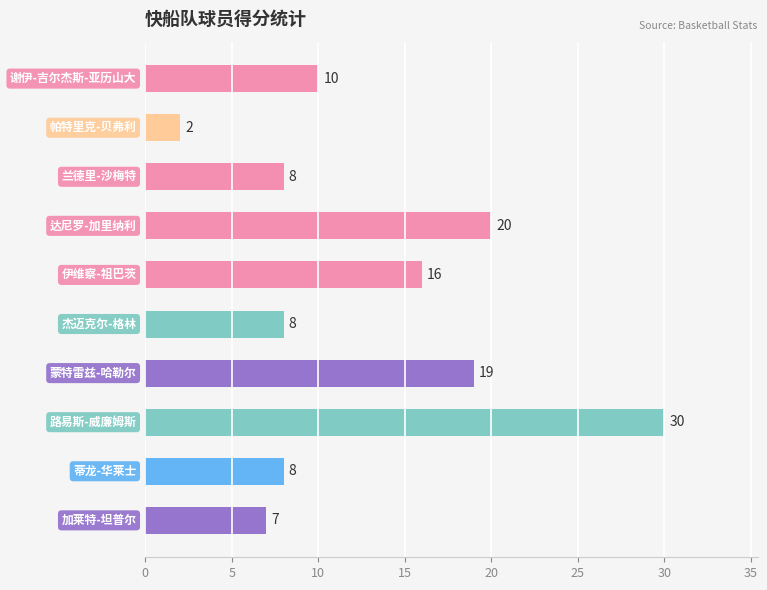

Are the bars grouped side by side (vs. stacked)?

No